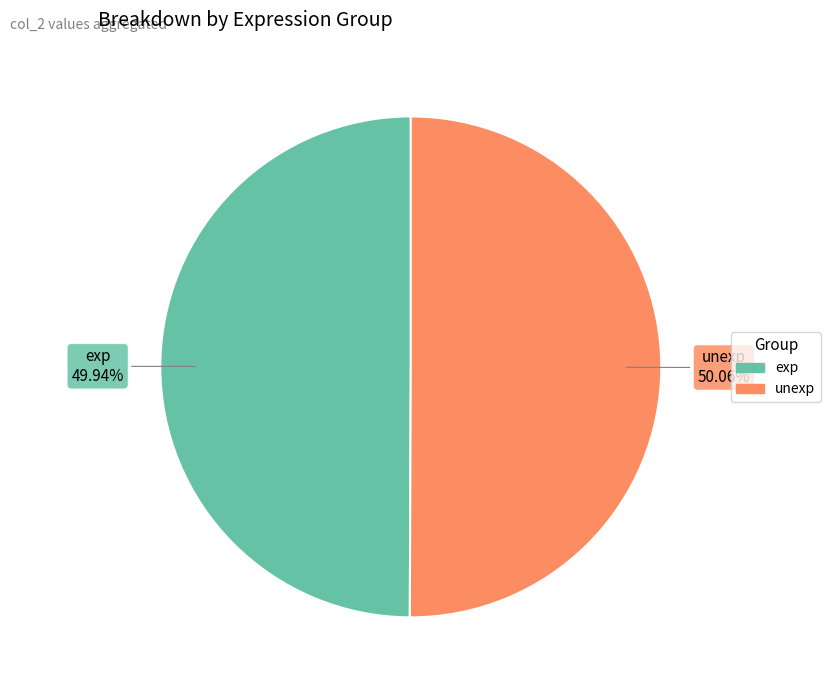

Count the number of slices in the pie.

2